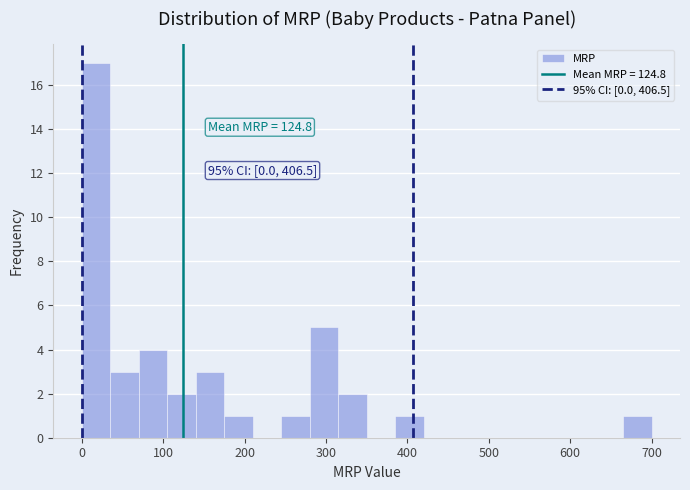

Read against the x-axis, roughly where is the centre of the tallest bar?

20